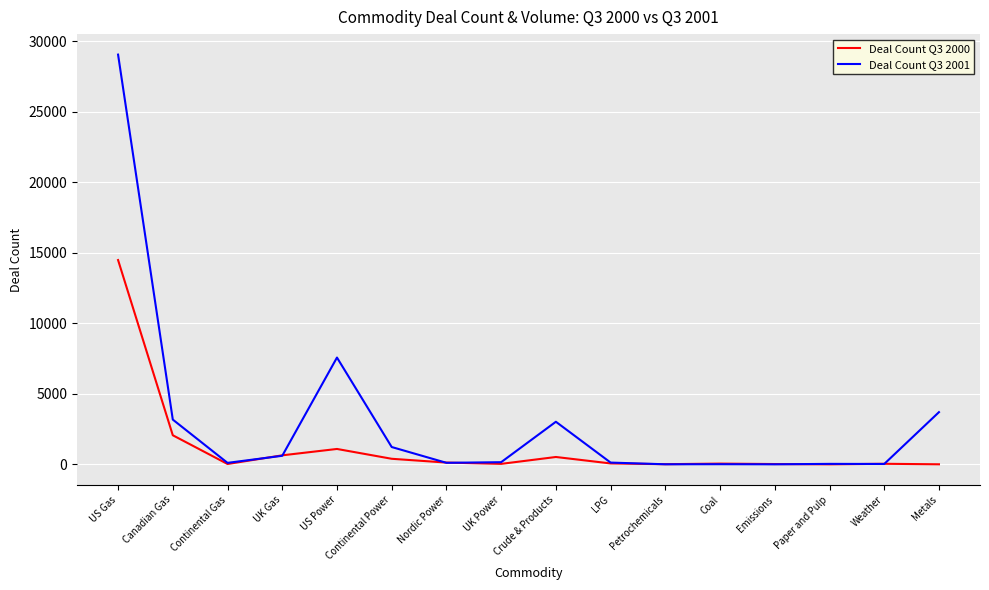

Rank the series by their maximum value, from highest to lowest.

Deal Count Q3 2001, Deal Count Q3 2000